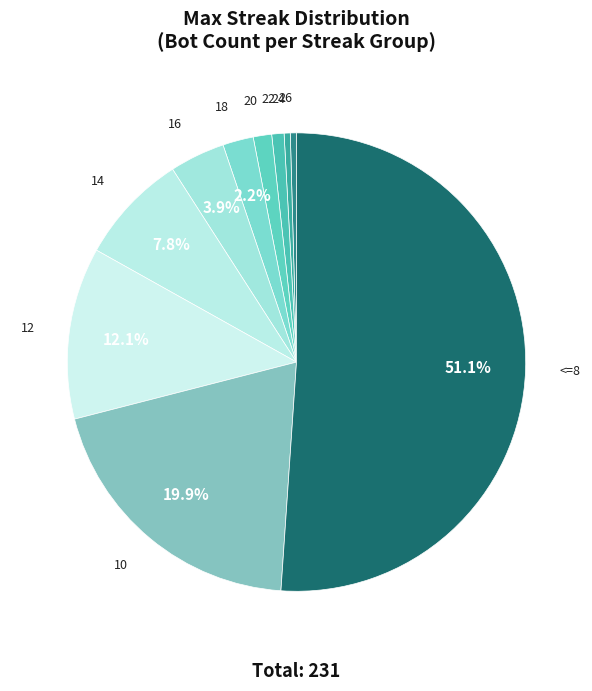

Rank the categories by value from lowest to highest.

26, 24, 22, 20, 18, 16, 14, 12, 10, <=8